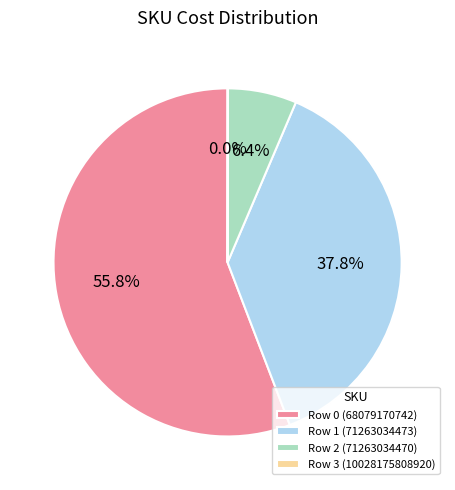

What is the ratio of the value at Row 1 (71263034473) to the value at Row 0 (68079170742)?

0.7